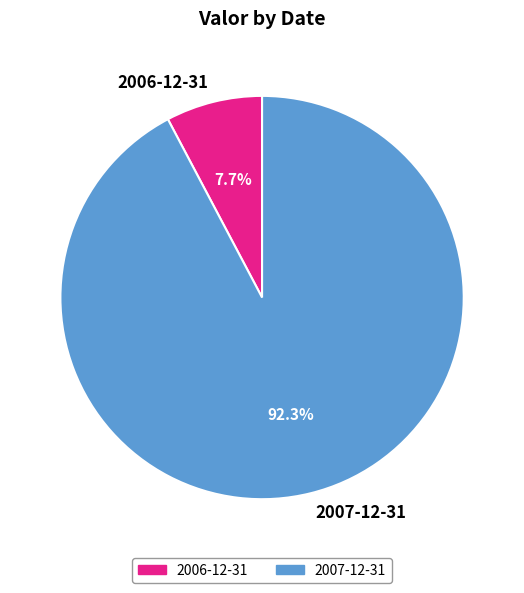

Is it true that 2006-12-31 is 1% of the pie?

False